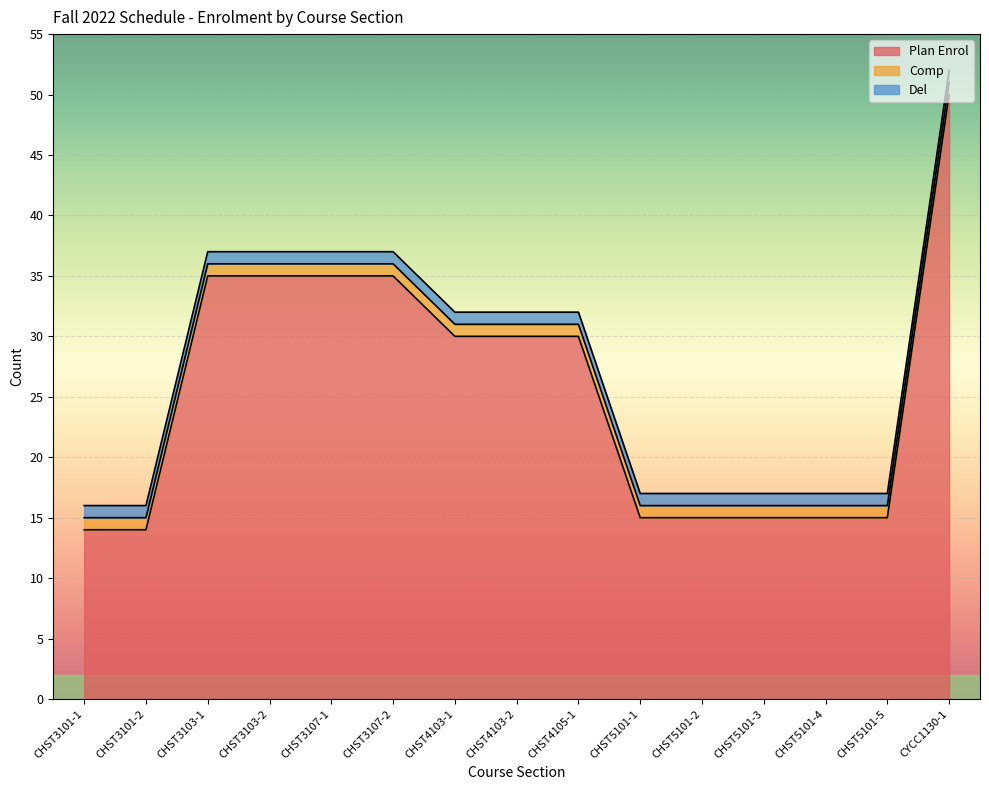

What is the sum of the Plan Enrol values at CHST3107-1 and CHST4103-2?

65